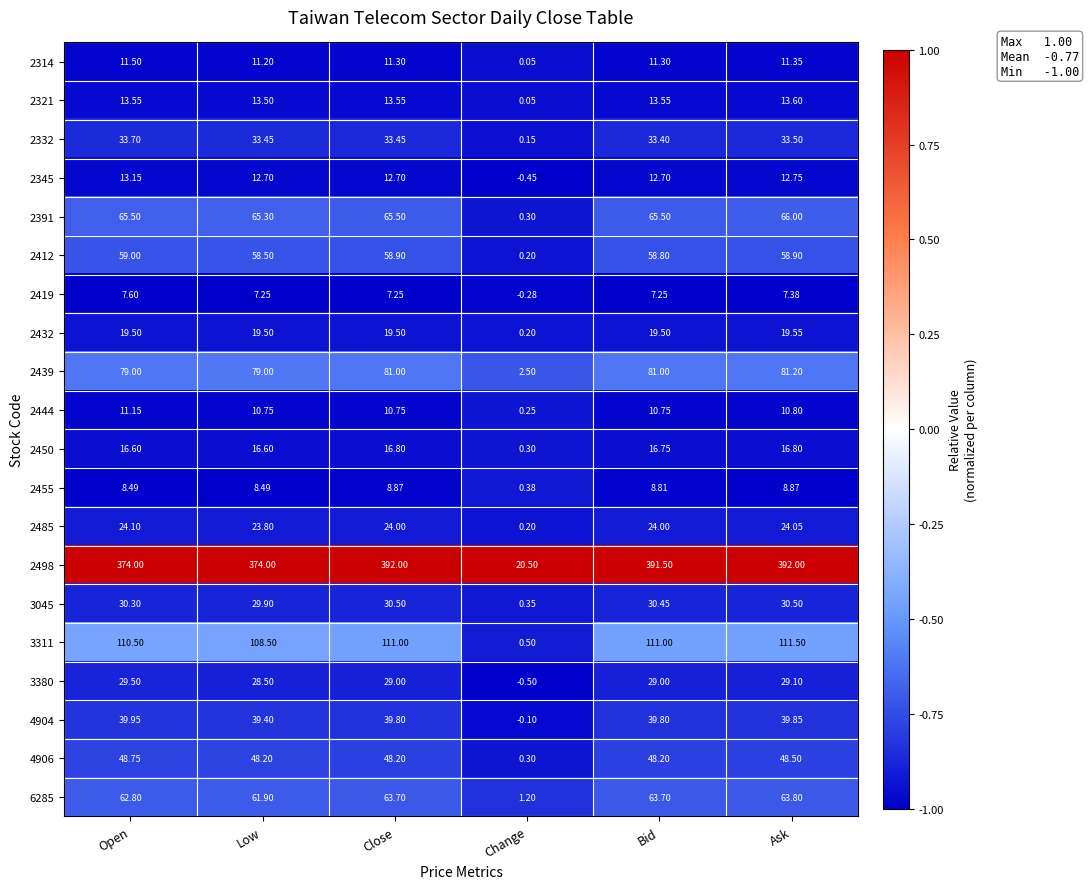

Rank the series by their maximum value, from lowest to highest.

2419, 2455, 2444, 2314, 2345, 2321, 2450, 2432, 2485, 3380, 3045, 2332, 4904, 4906, 2412, 6285, 2391, 2439, 3311, 2498